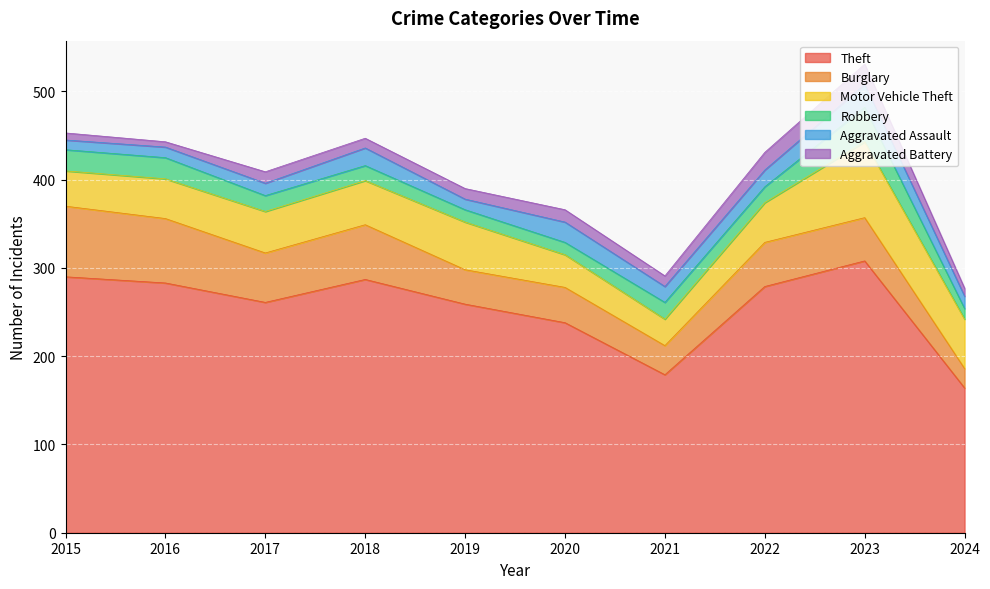

At which label is Aggravated Assault closest to 18?

2021